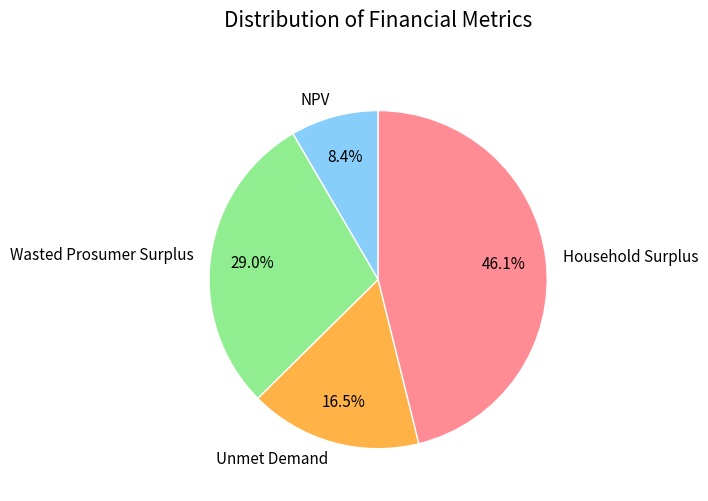

What percentage do NPV and Unmet Demand together represent?

24.9%